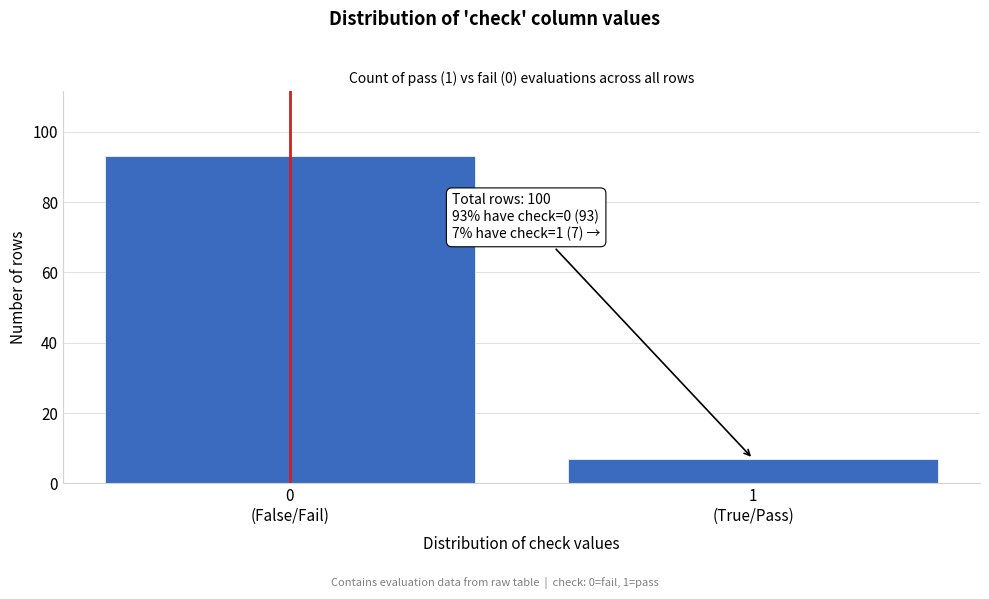

Reading right to left, extract all data points from this chart.

7	93